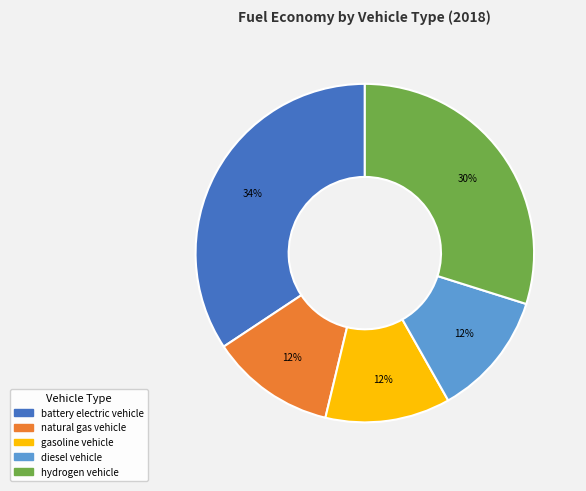

Does diesel vehicle account for over 50% of the chart?

No